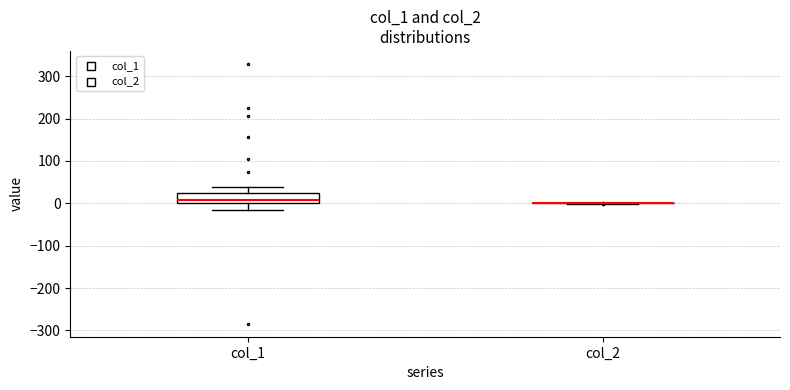

Reading left to right, transcribe this box plot: for each box, give where its median line is, the range the box spans, and where its two whiskers end, as read against the y-axis. The values are not printed on the chart, so give them approximately, as read against the axis.

col_1: median 10, box 0 to 20, whiskers -20 to 40
col_2: box collapsed to a line at 0, whiskers 0 to 0